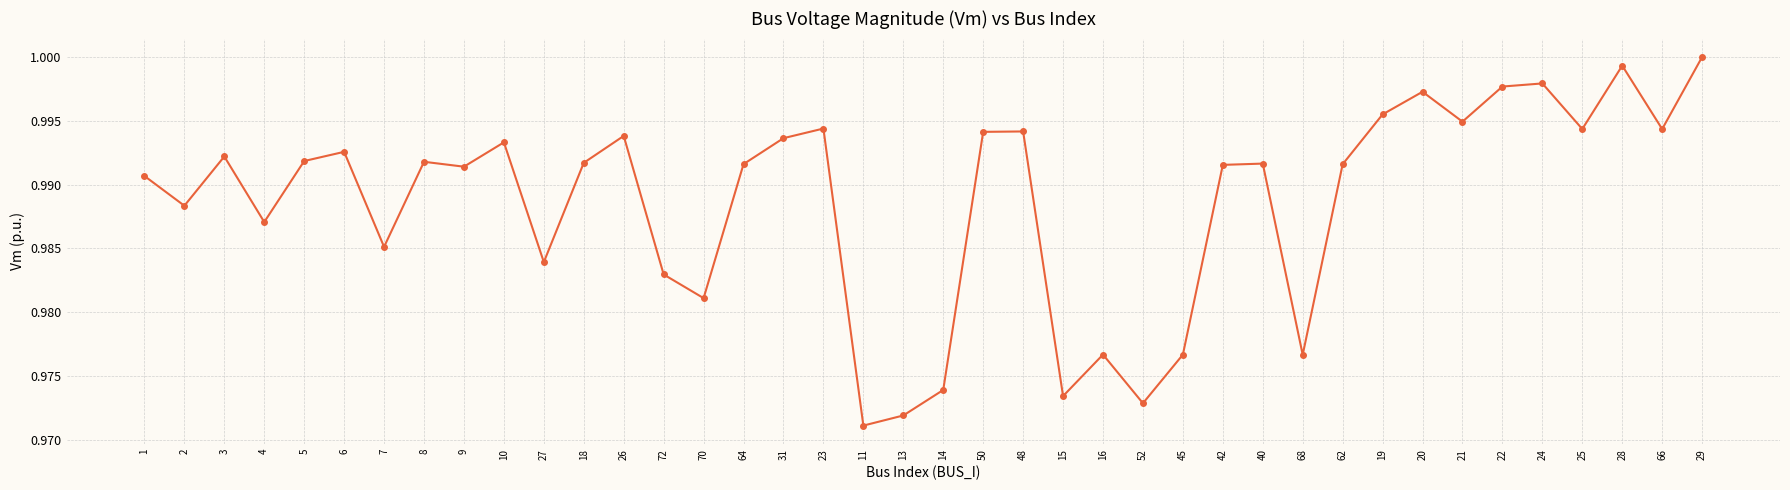

True or false: the data shows 1.0 at 13.

True